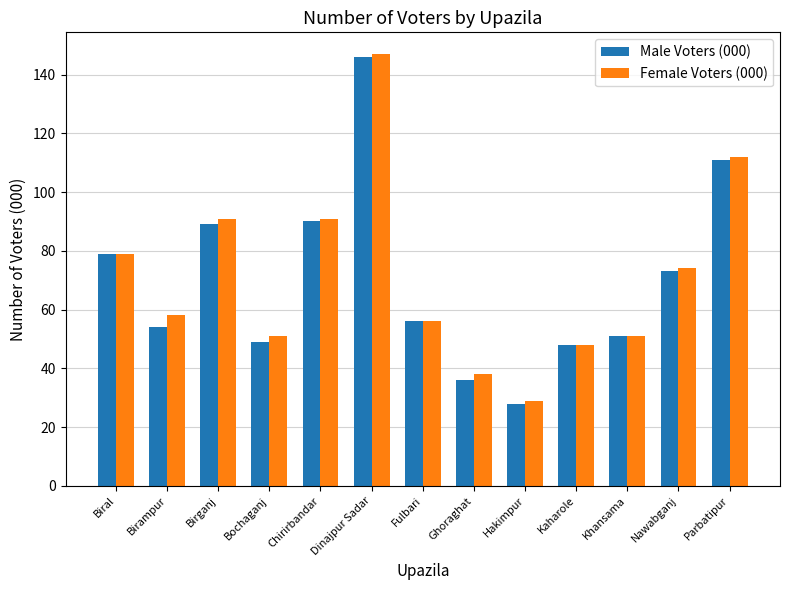

Reading left to right, extract all data points from this chart.

Male Voters (000): 79	54	89	49	90	146	56	36	28	48	51	73	111
Female Voters (000): 79	58	91	51	91	147	56	38	29	48	51	74	112